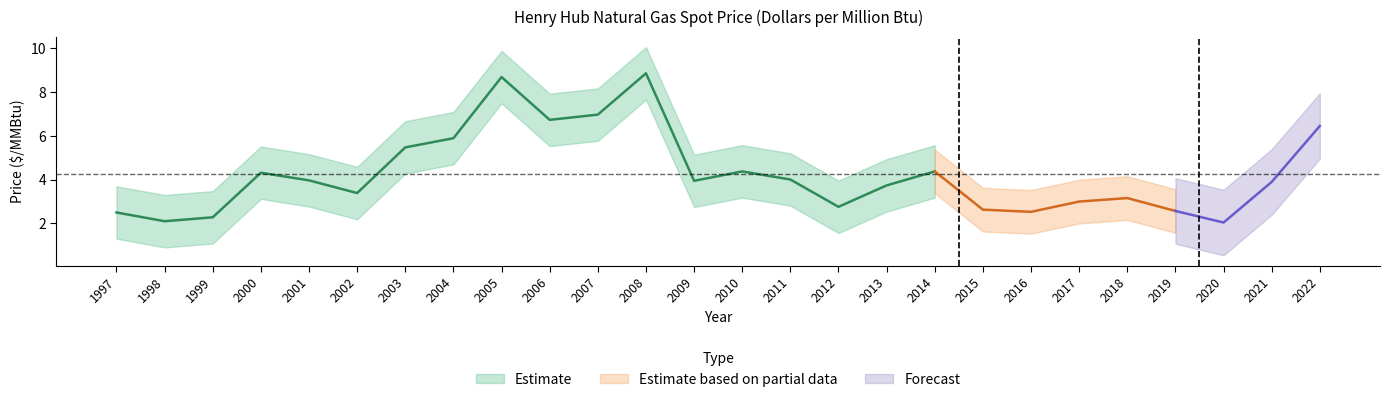

What is the ratio of the value at 2014 to the value at 2003?

0.8